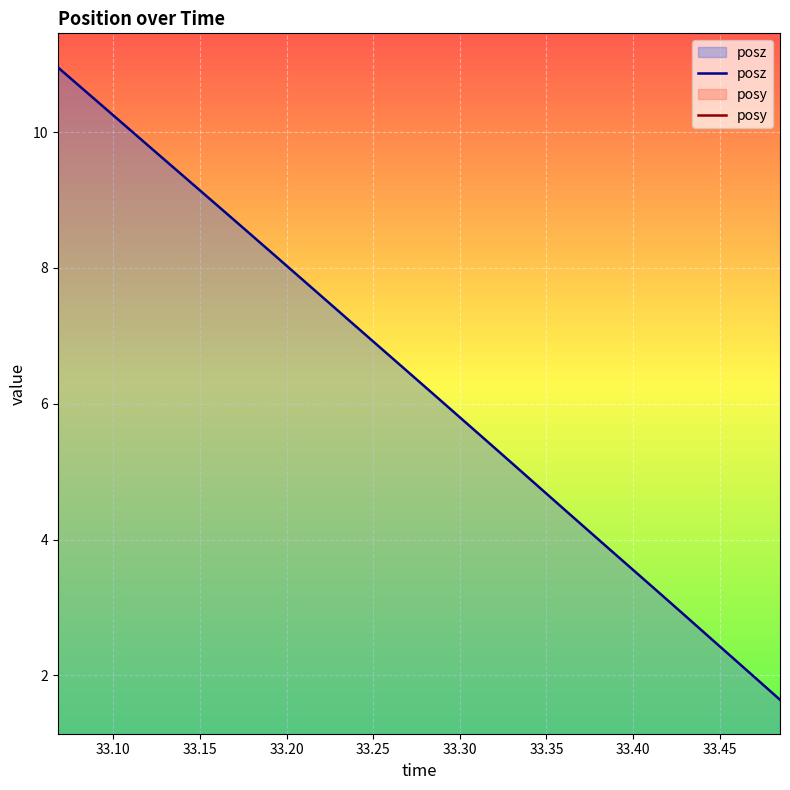

List the series in order of their overall mean, highest first.

posz, posy